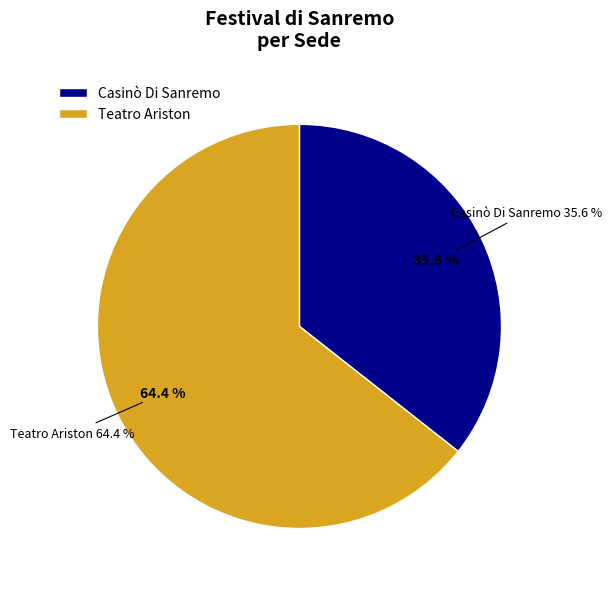

True or false: Teatro Ariston accounts for 75% of the total.

False